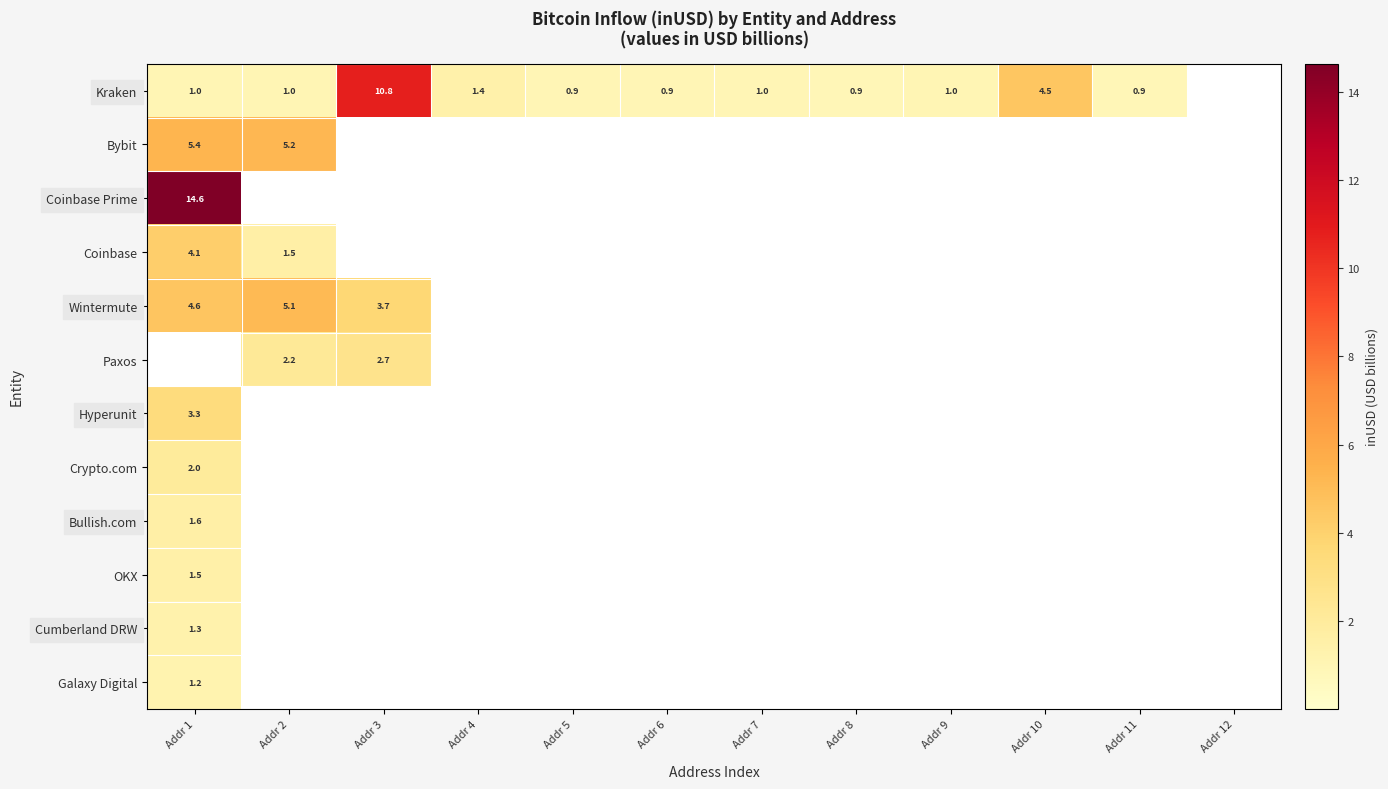

The value of Kraken at Addr 1 is 1.4. True or false?

False